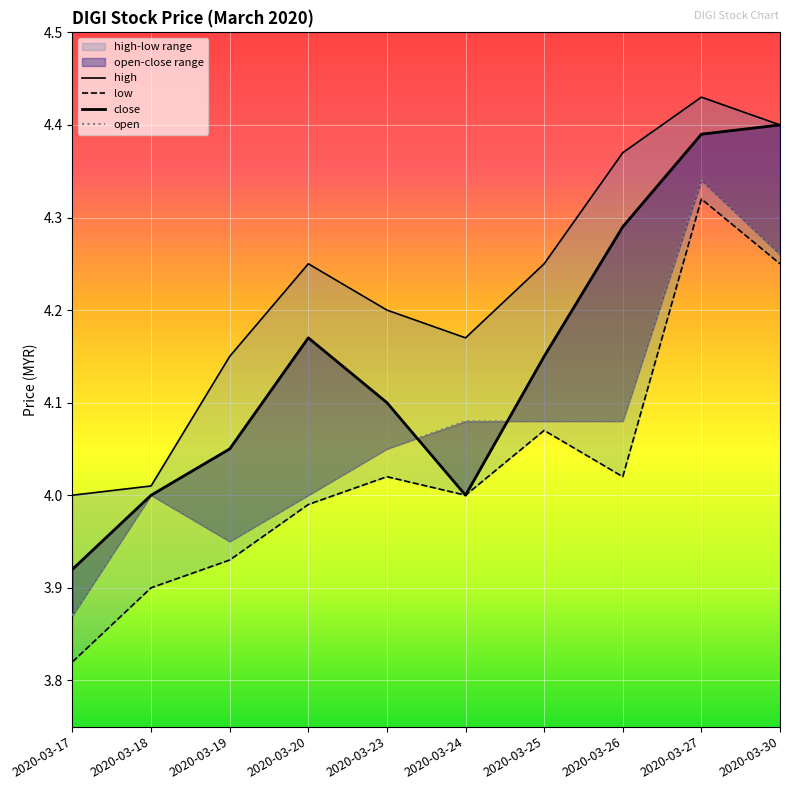

Reading left to right, list all the values displayed in this chart.

high: 4.0	4.0	4.2	4.2	4.2	4.2	4.2	4.4	4.4	4.4
low: 3.8	3.9	3.9	4.0	4.0	4.0	4.1	4.0	4.3	4.2
close: 3.9	4.0	4.0	4.2	4.1	4.0	4.2	4.3	4.4	4.4
open: 3.9	4.0	4.0	4.0	4.0	4.1	4.1	4.1	4.3	4.3